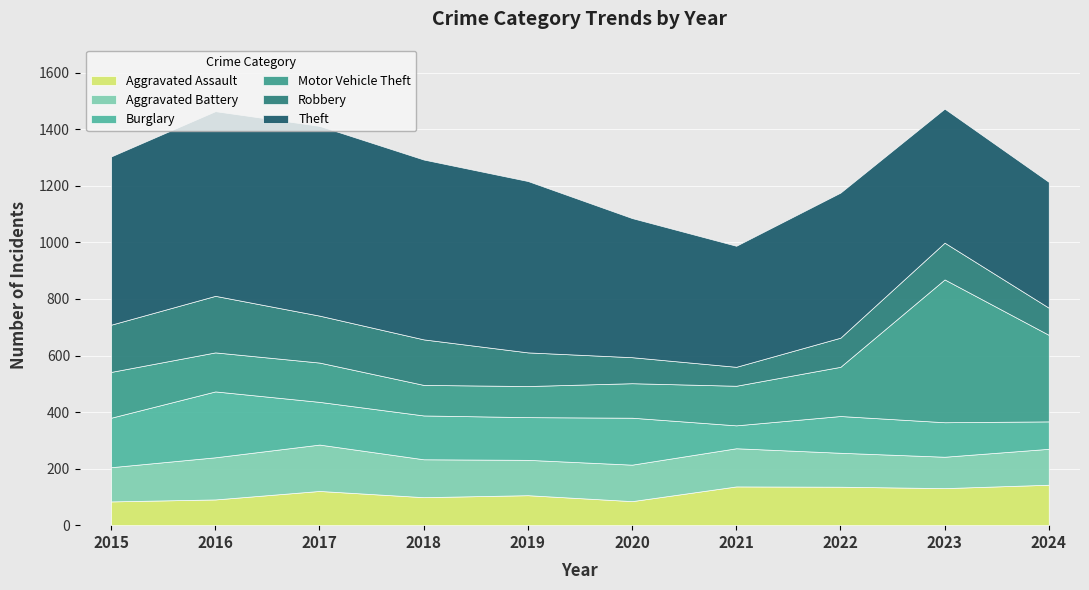

Rank the series by their maximum value, from lowest to highest.

Aggravated Assault, Aggravated Battery, Robbery, Burglary, Motor Vehicle Theft, Theft